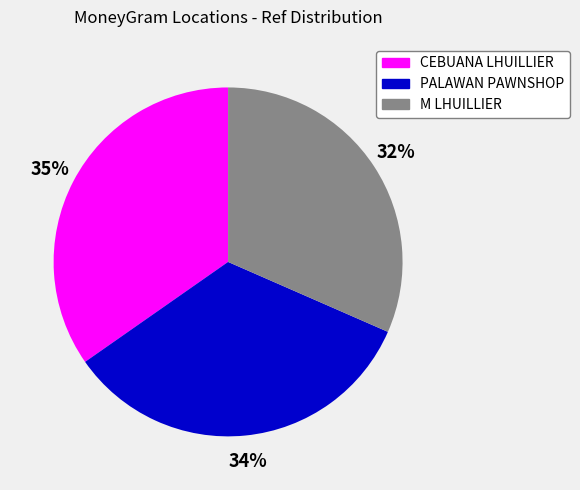

Is there any slice that represents more than half of the pie?

No